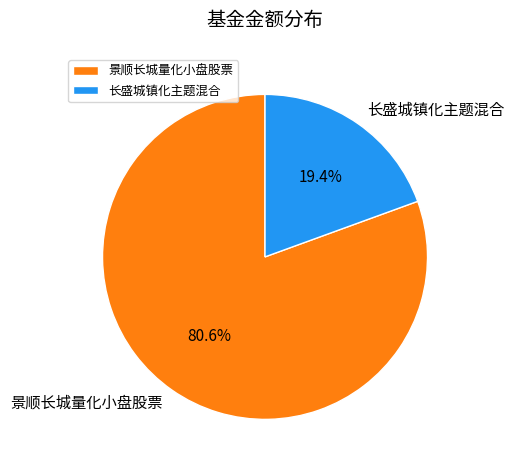

Which slice is the smallest?

长盛城镇化主题混合